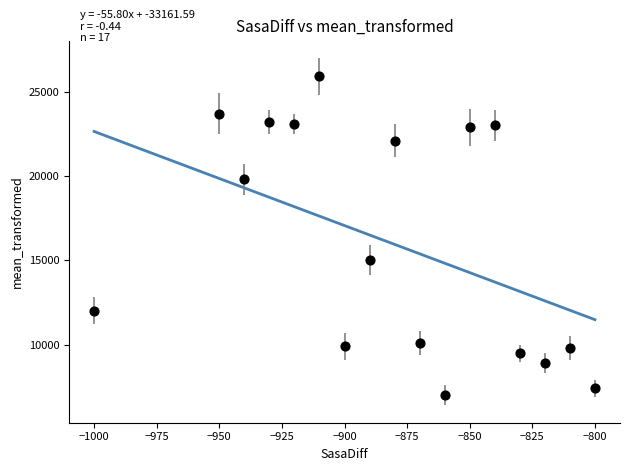

What Y value in the scatter plot is closest to 16450?

15000